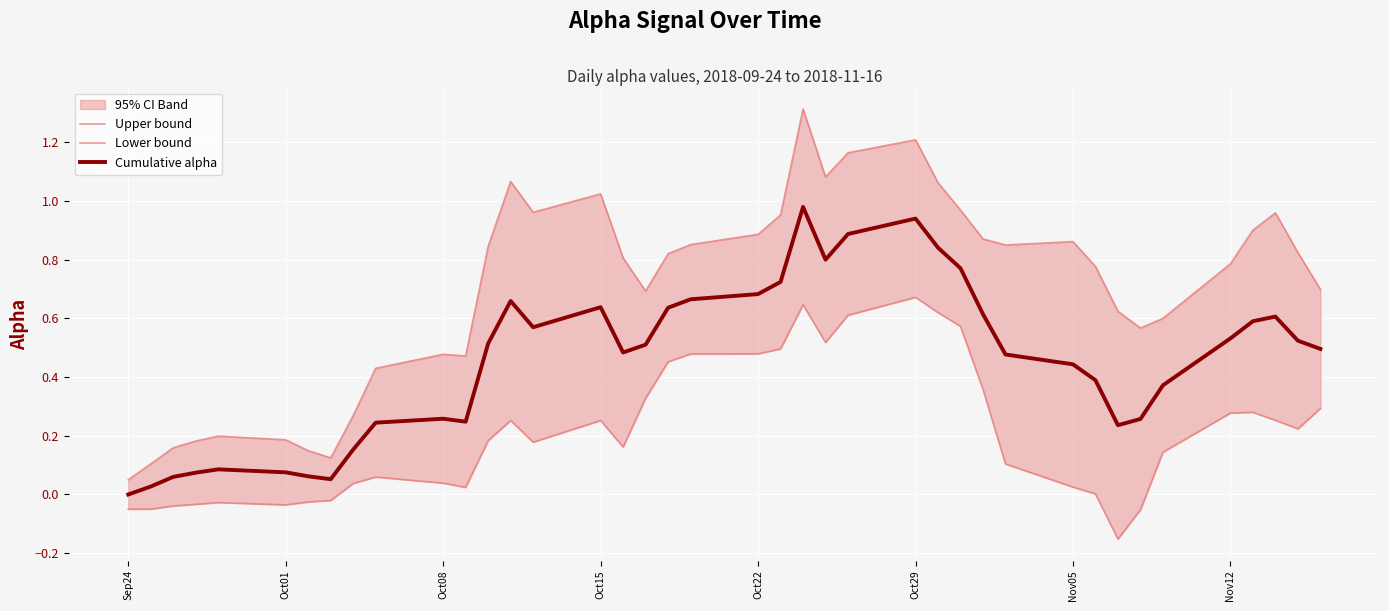

True or false: Lower bound and Cumulative alpha cross at least once.

False